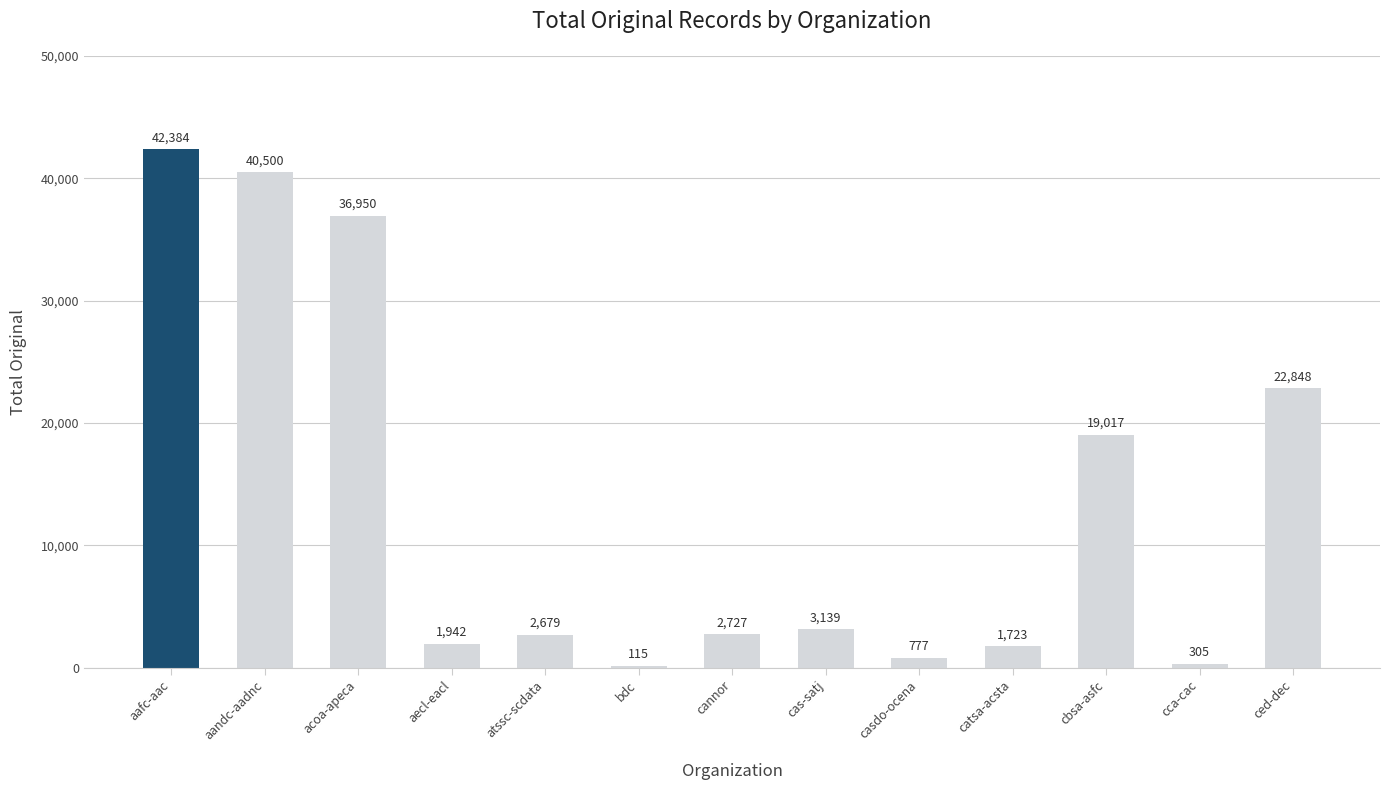

How many distinct data groups are displayed?

1